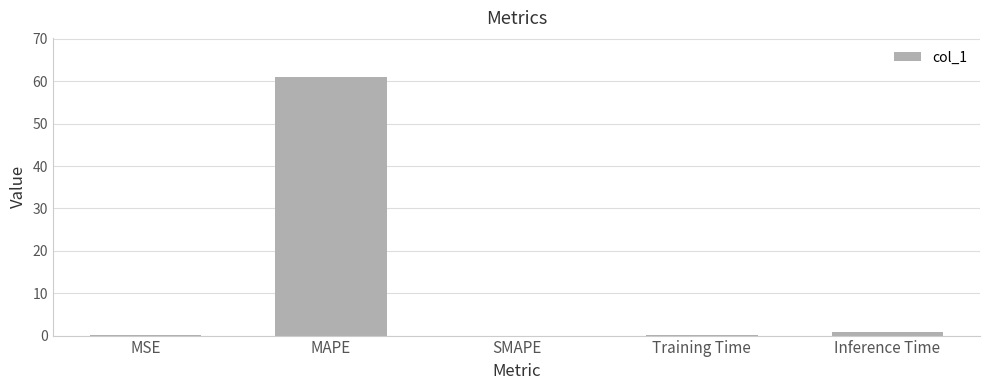

What is the greatest value displayed?

61.1